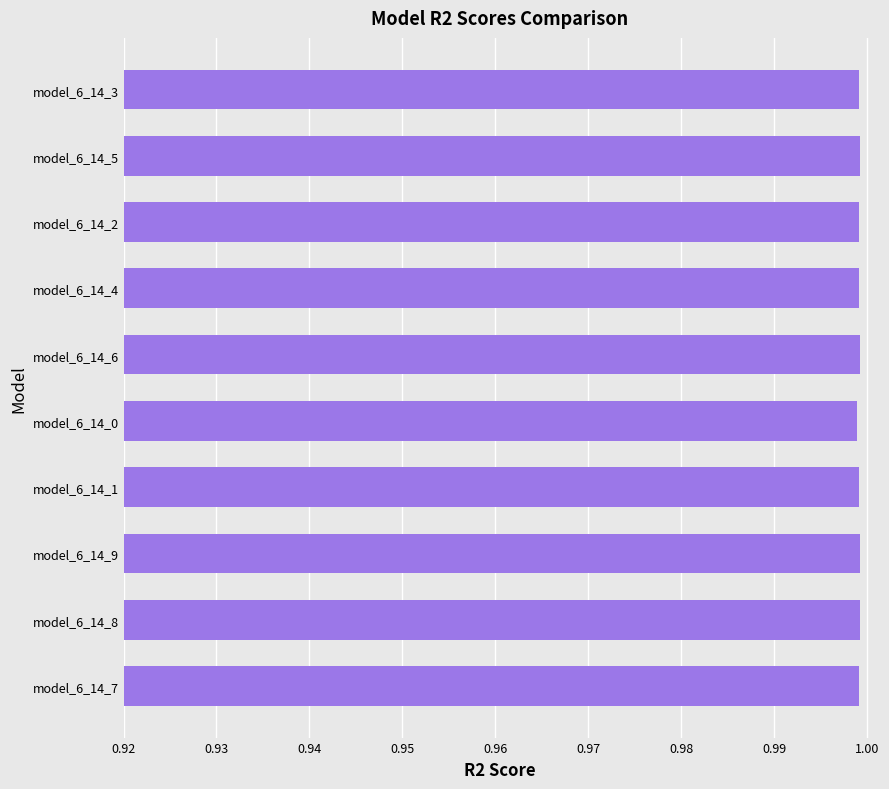

What is the label of the 6th bar from the top?

model_6_14_0